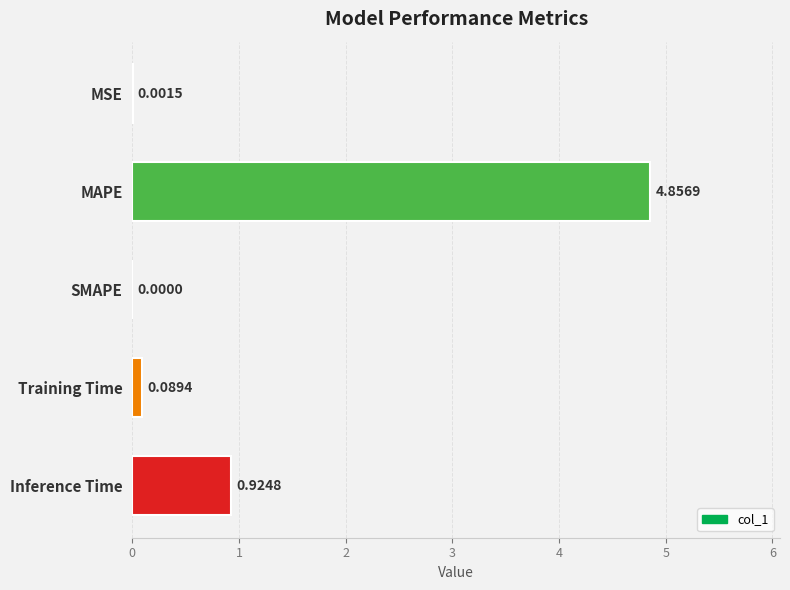

What is the sum of all values?

5.9